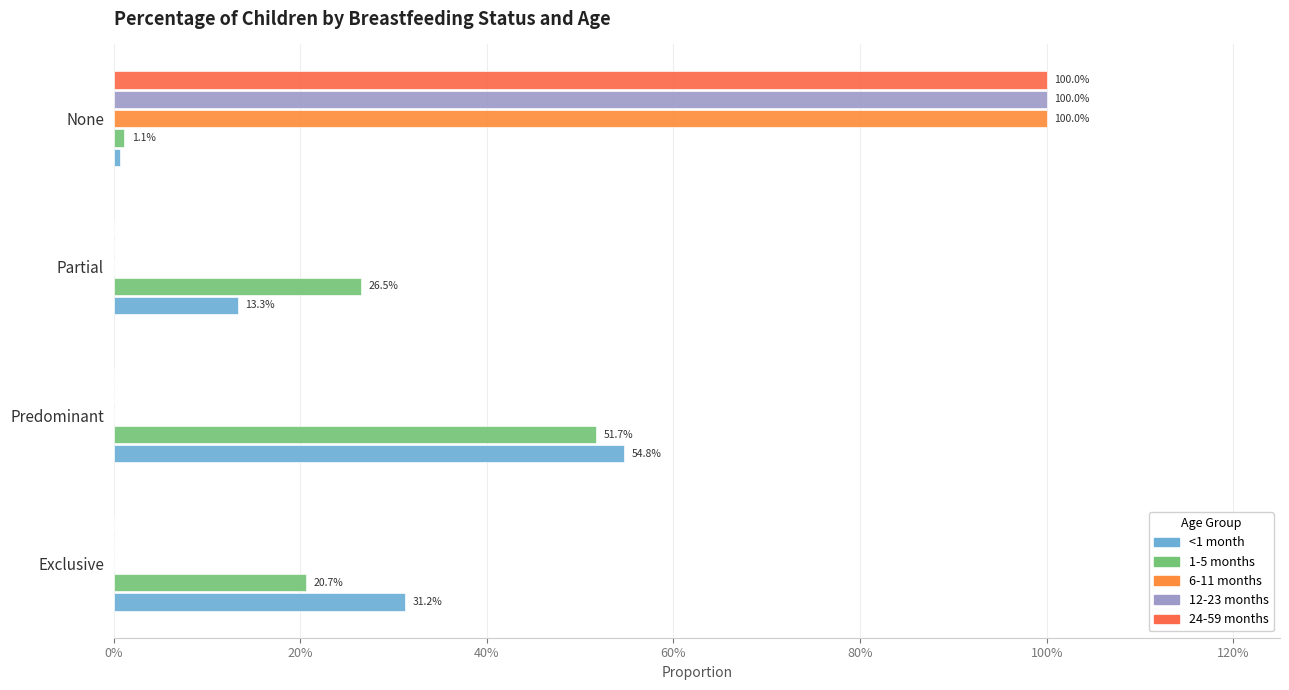

Reading left to right, what are all the values shown in this chart?

<1 month: 0.3	0.5	0.1	0.0
1-5 months: 0.2	0.5	0.3	0.0
6-11 months: 0.0	0.0	0.0	1.0
12-23 months: 0.0	0.0	0.0	1.0
24-59 months: 0.0	0.0	0.0	1.0